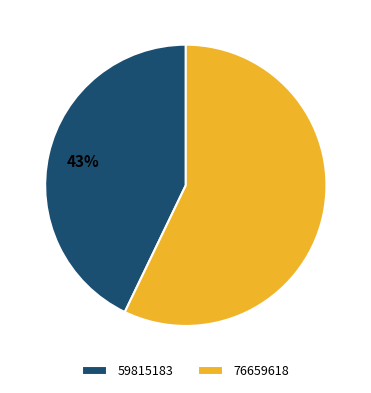

To the nearest percent, what is the difference between the 76659618 and 59815183 slice percentages?

14%